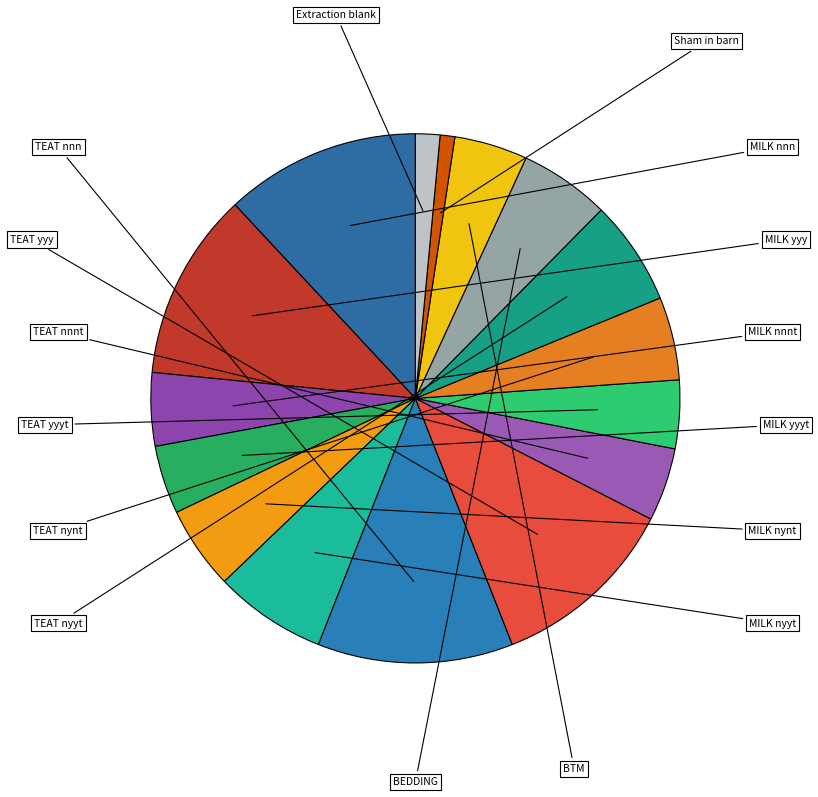

The TEAT nynt slice represents 5% of the pie. True or false?

True